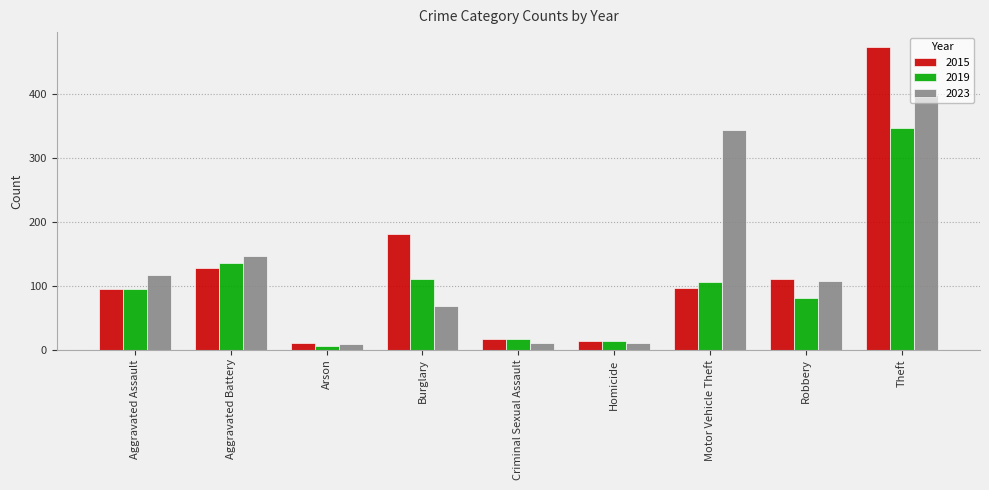

What is the sum of all 2023 values?

1213